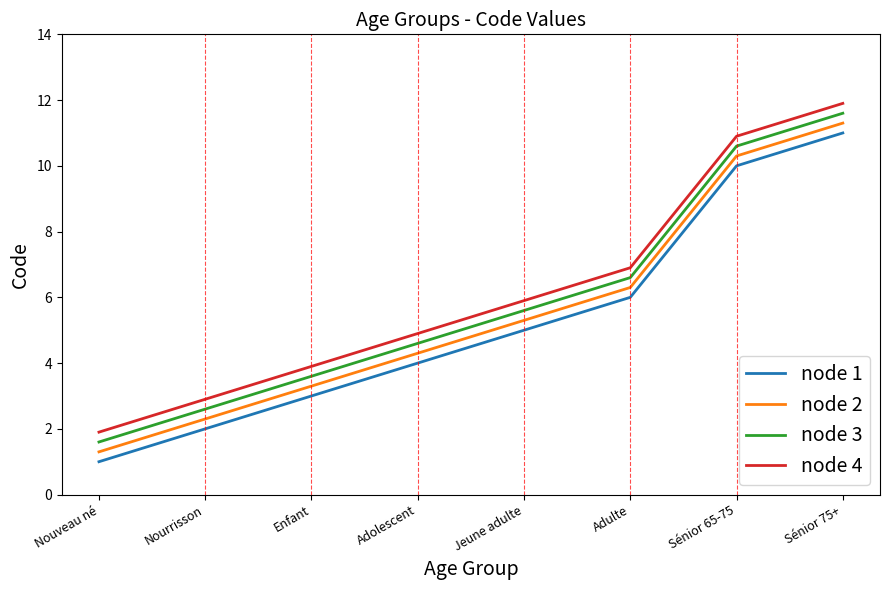

True or false: node 3 and node 1 cross at least once.

False